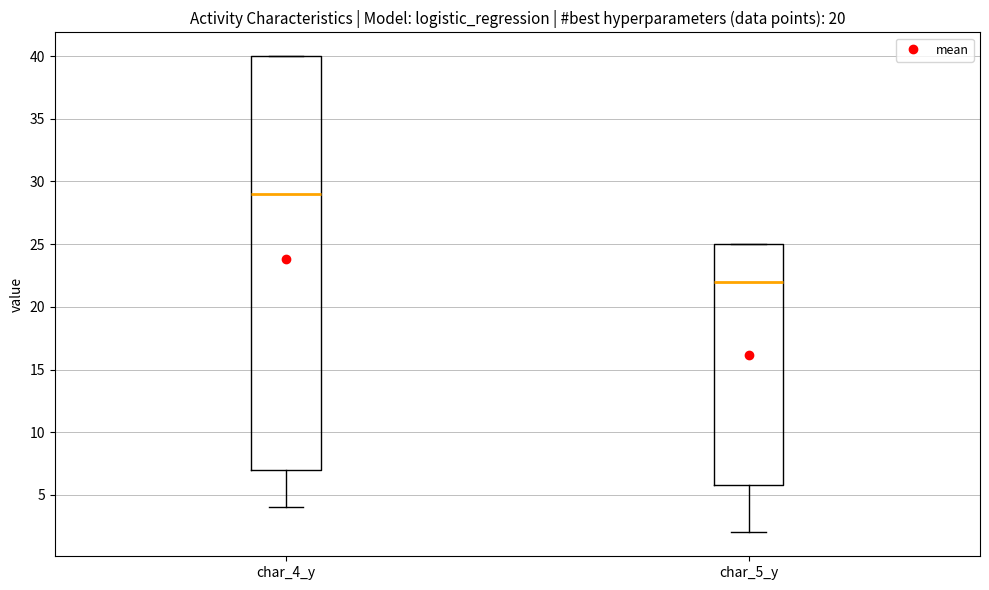

Where is the lower edge of the box for char_4_y on the y-axis? The values are not printed on the chart, so give them approximately, as read against the axis.

7